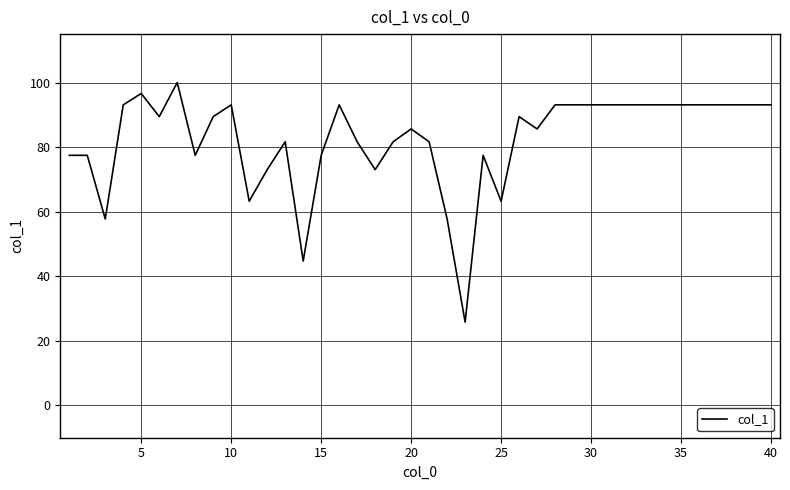

What is the average value?

82.5